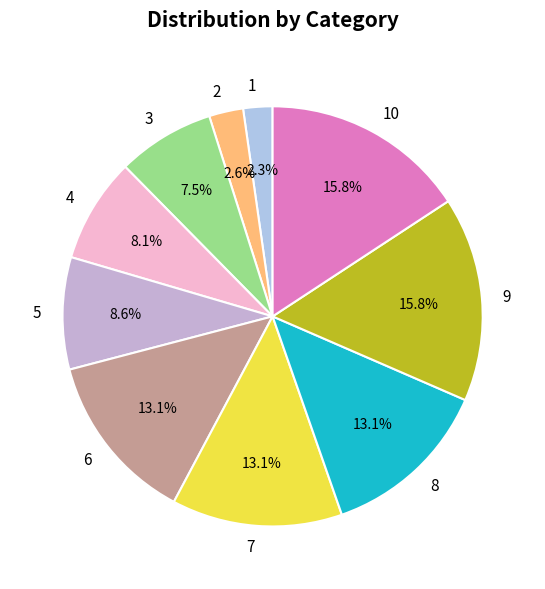

To the nearest percent, what is the combined percentage of 1 and 8?

15%